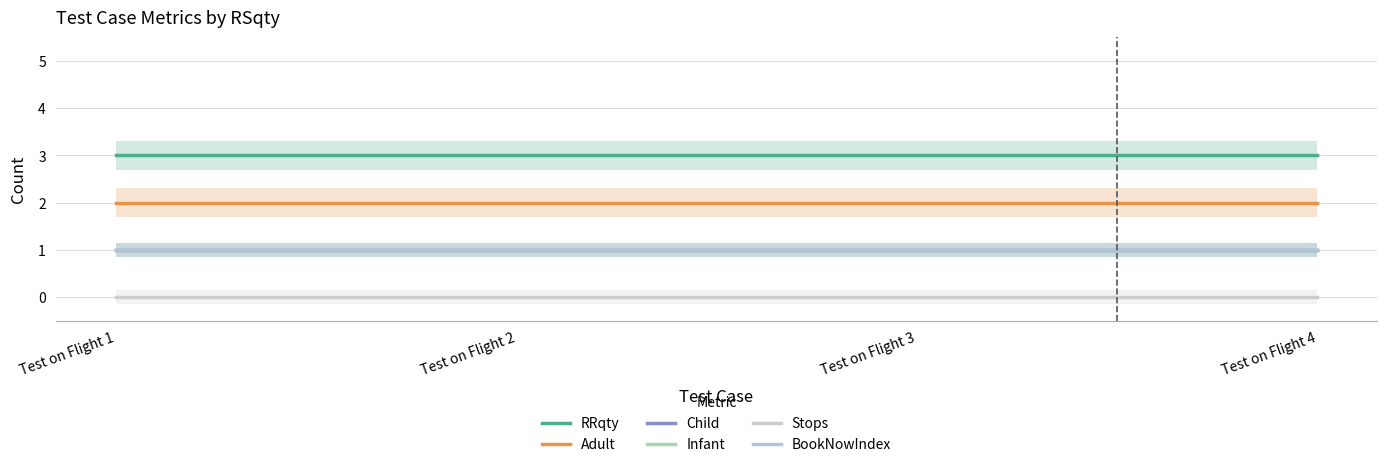

At which category is the sum across all series the highest?

Test on Flight 1